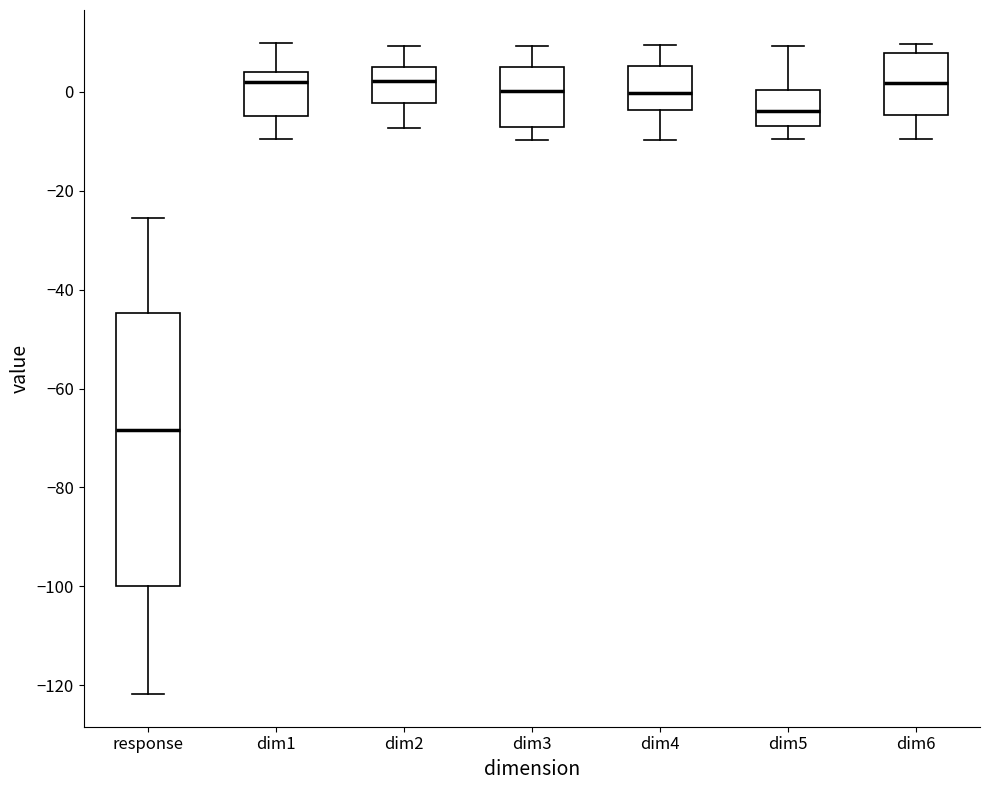

Which box's median line is the lowest?

response